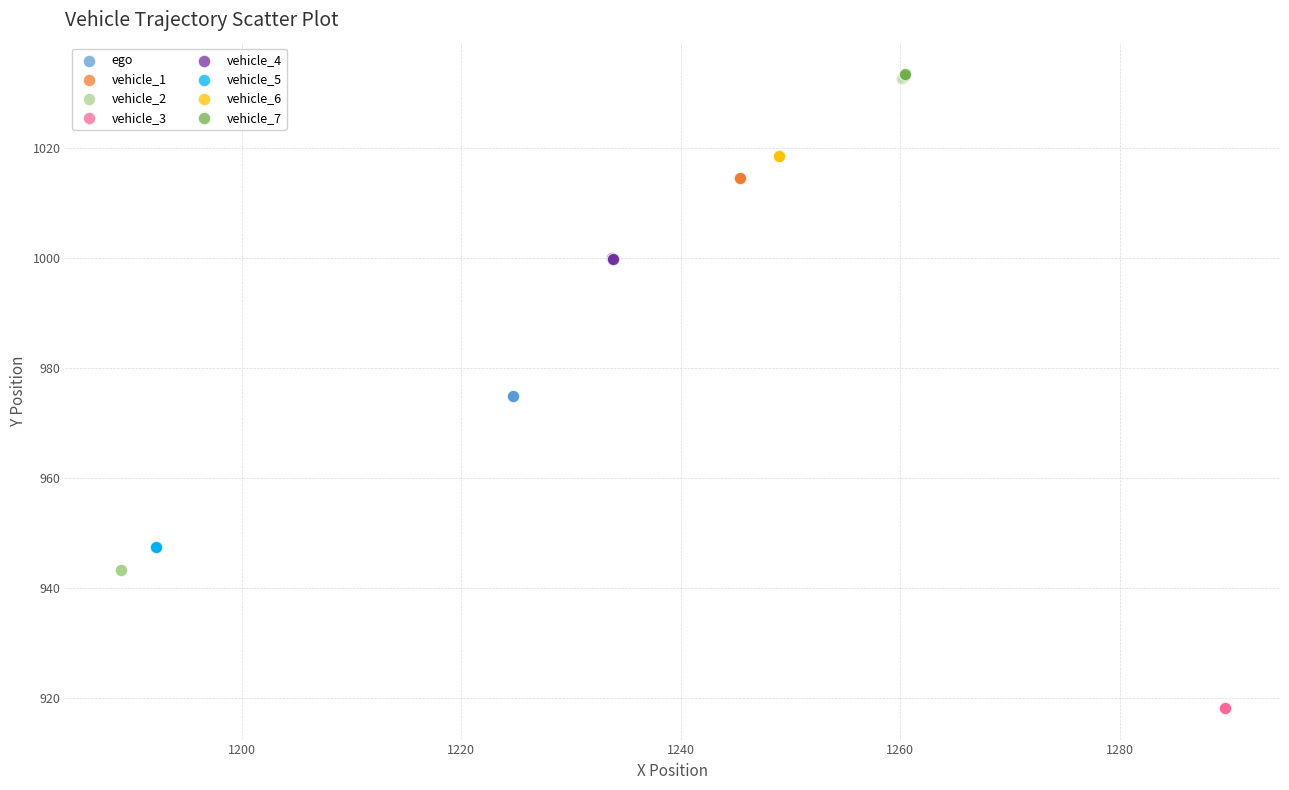

Which series reaches the minimum Y coordinate?

vehicle_3